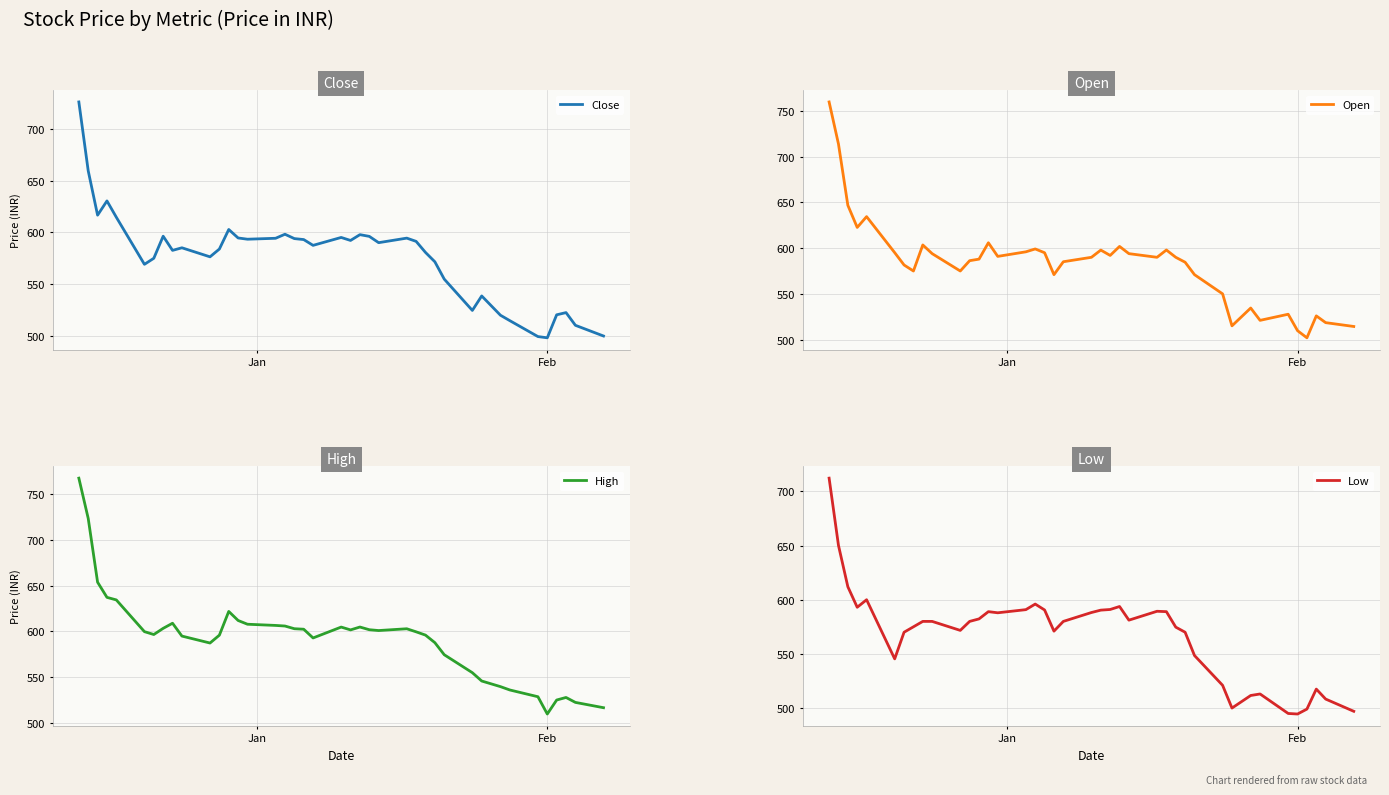

How many lines are shown in the chart?

4